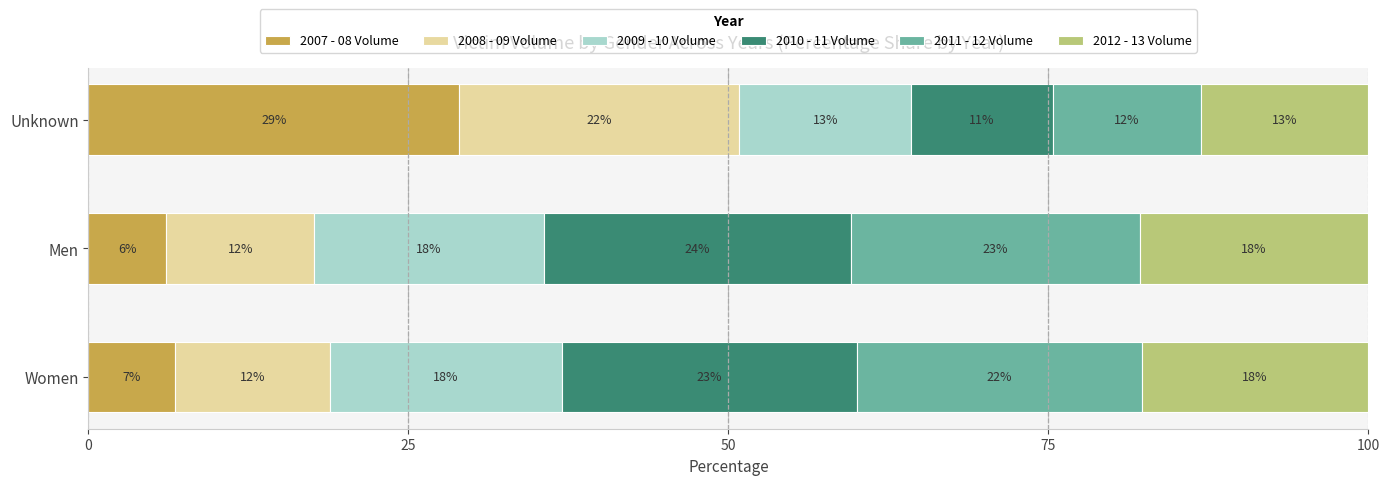

What is the value of the 2007 - 08 Volume bar at the 2nd from the left?

6.1